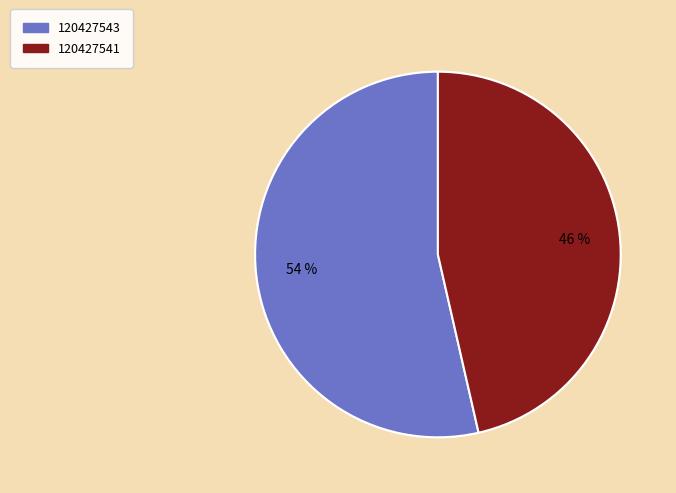

Which slice is the smallest?

120427541